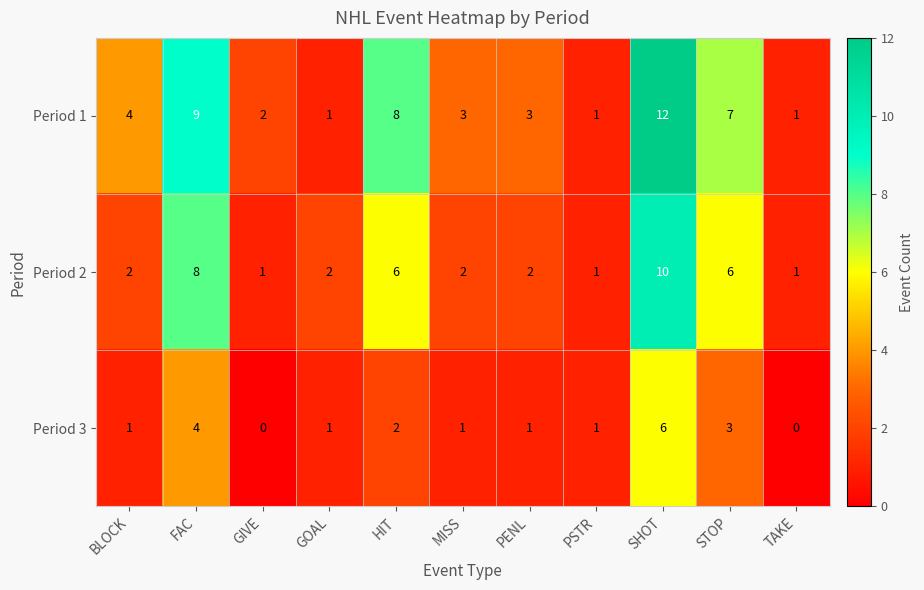

At which label does Period 1 reach its peak?

SHOT